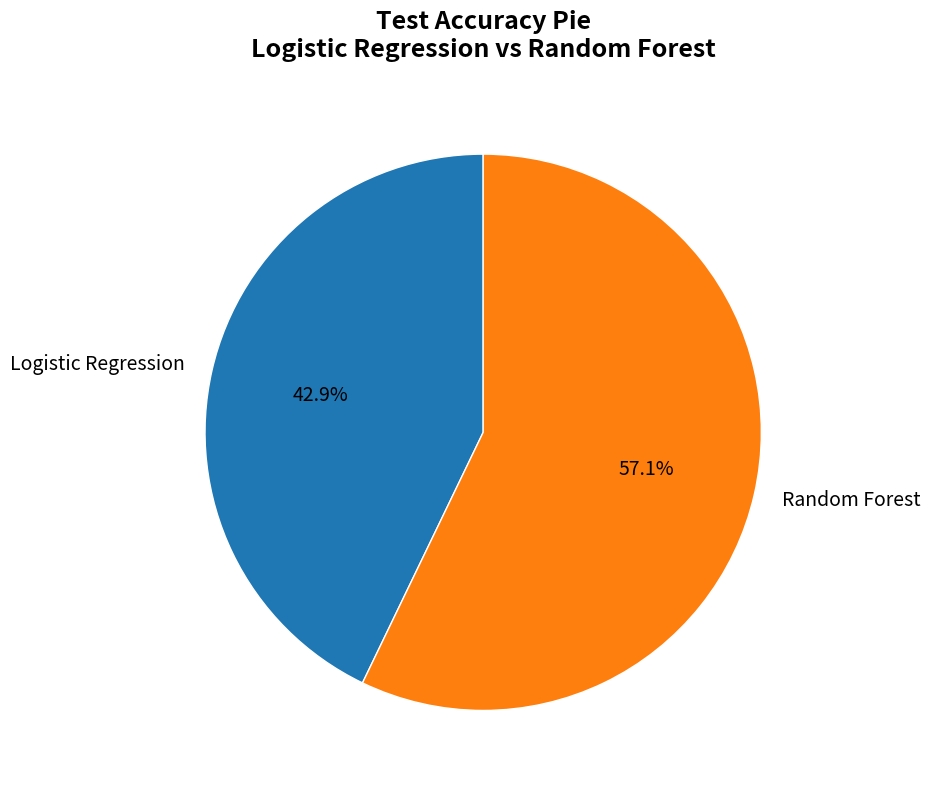

Is it true that Random Forest is 57% of the pie?

True